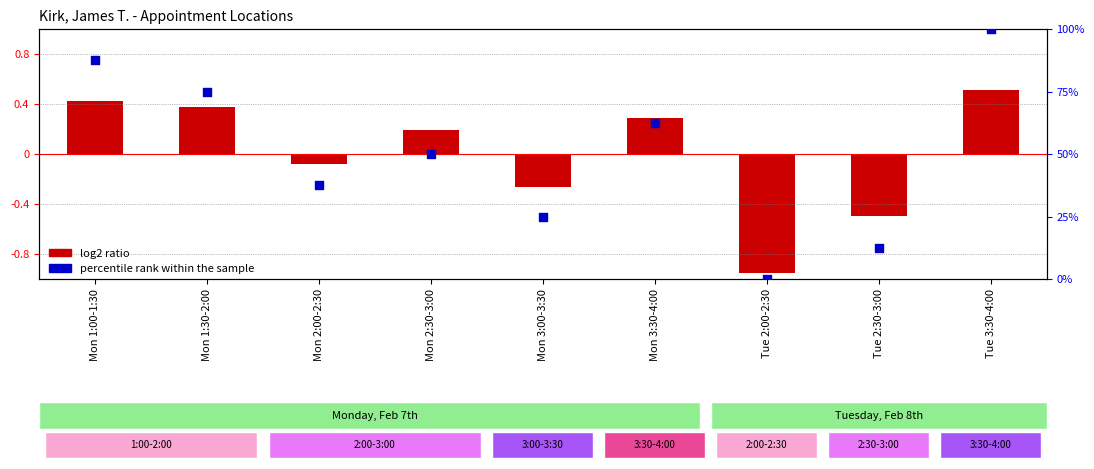

What is the total value across all series at Mon 1:00-1:30?

87.9